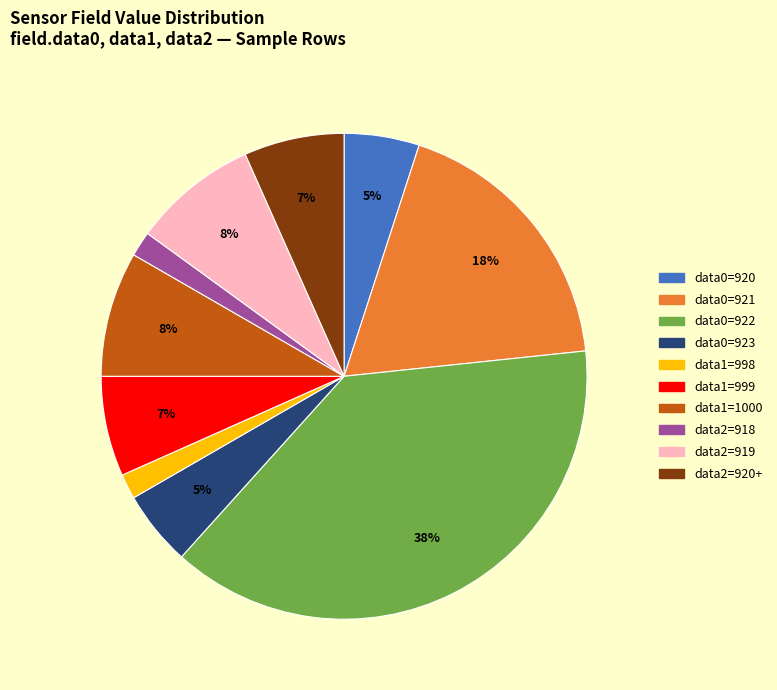

Does any single category account for the majority?

No